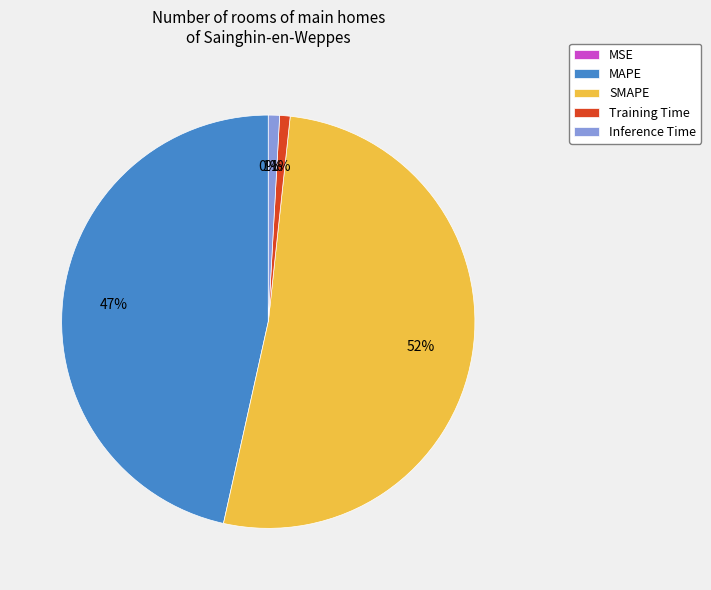

Which category has the biggest portion of the pie?

SMAPE